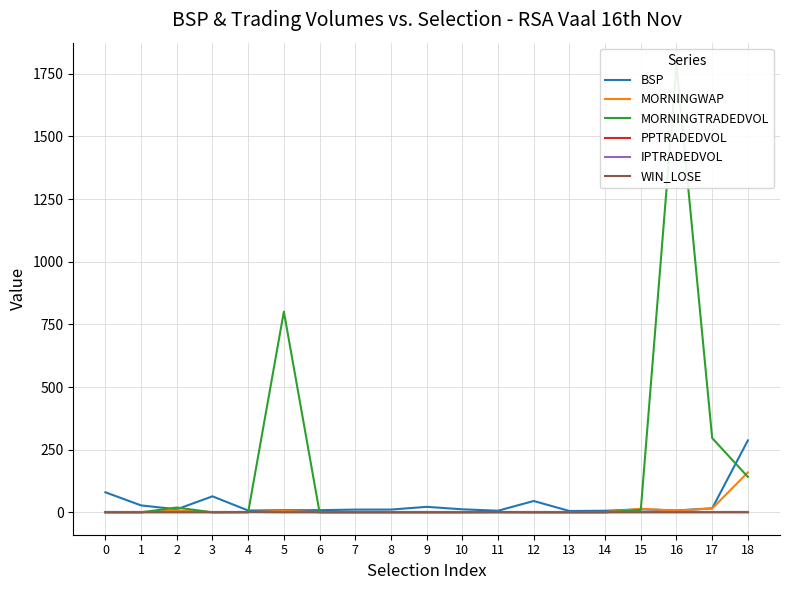

What is the spread (max minus min) of values at 7?

11.0